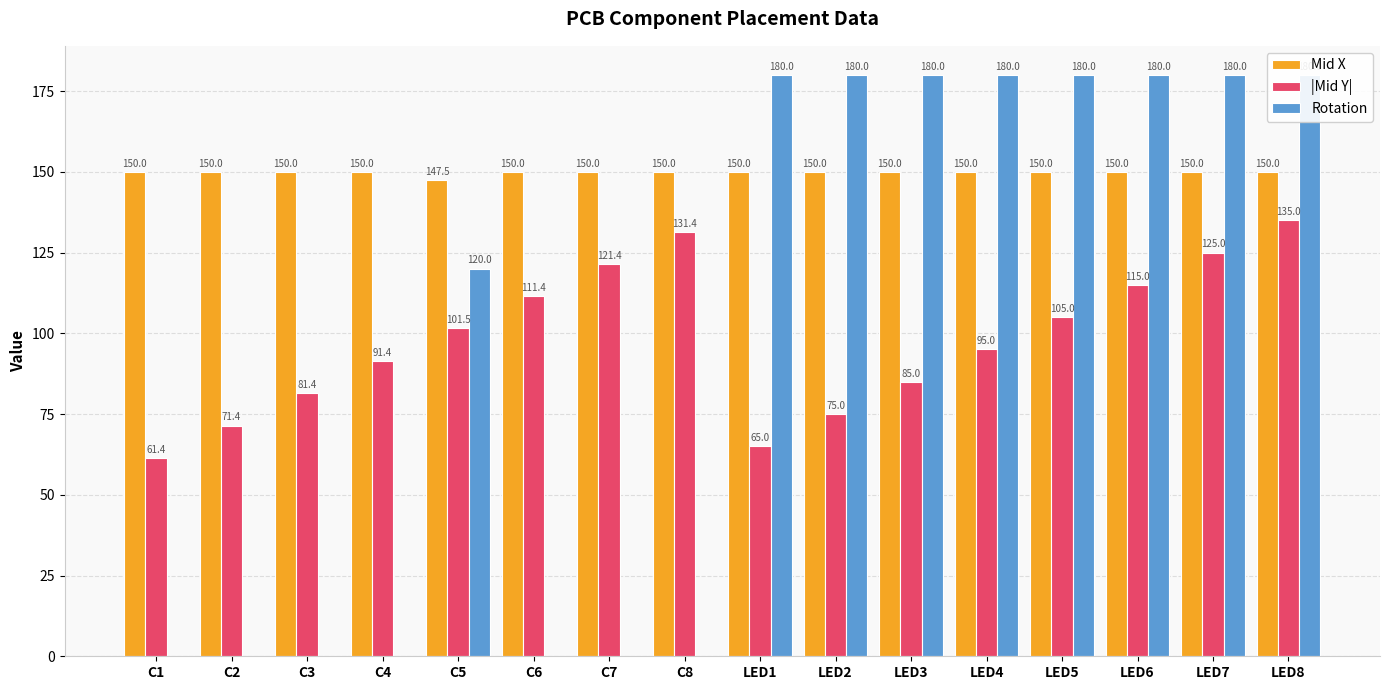

The Mid X series shows 250.7 at LED1. True or false?

False